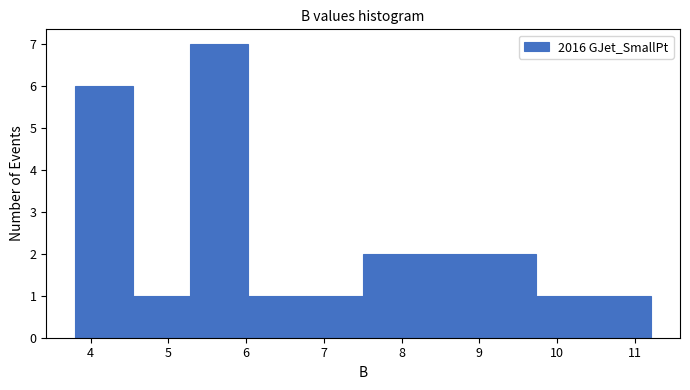

Reading left to right, list every bar in this chart as the range it spans on the x-axis followed by its height. Neither the bar edges nor the heights are printed on the chart, so give them approximately, as read against the axes.

3.8 to 4.5: 6
4.5 to 5.3: 1
5.3 to 6.0: 7
6.0 to 6.8: 1
6.8 to 7.5: 1
7.5 to 8.2: 2
8.2 to 9.0: 2
9.0 to 9.7: 2
9.7 to 10.5: 1
10.5 to 11.2: 1